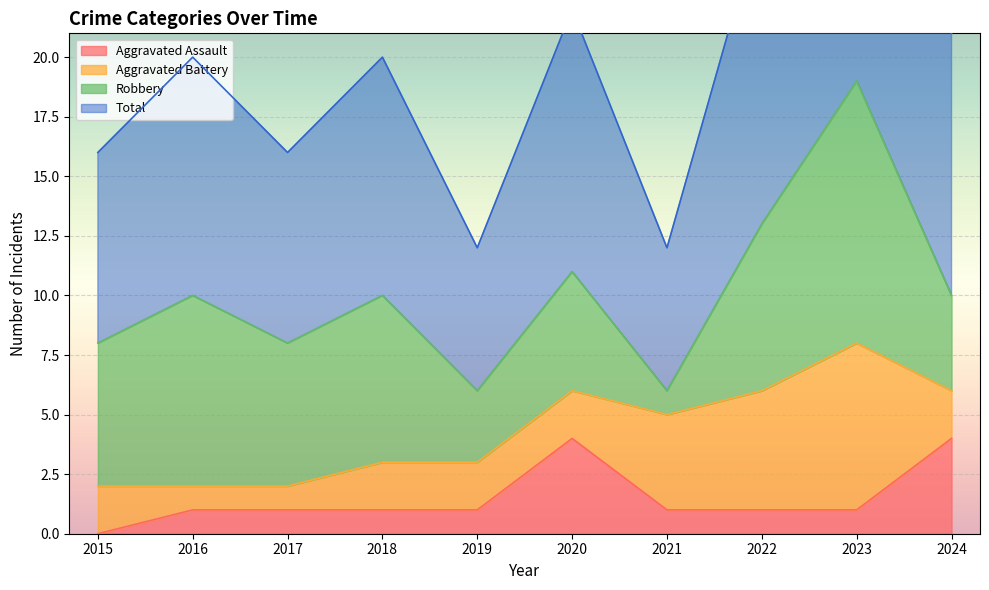

The value of Aggravated Assault at 2016 is 1. True or false?

True